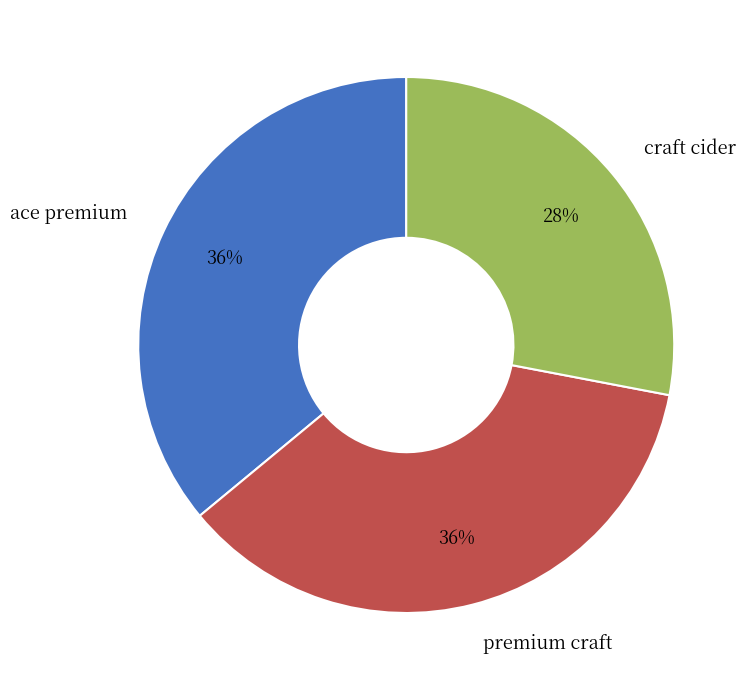

Which category has the smallest portion of the pie?

craft cider